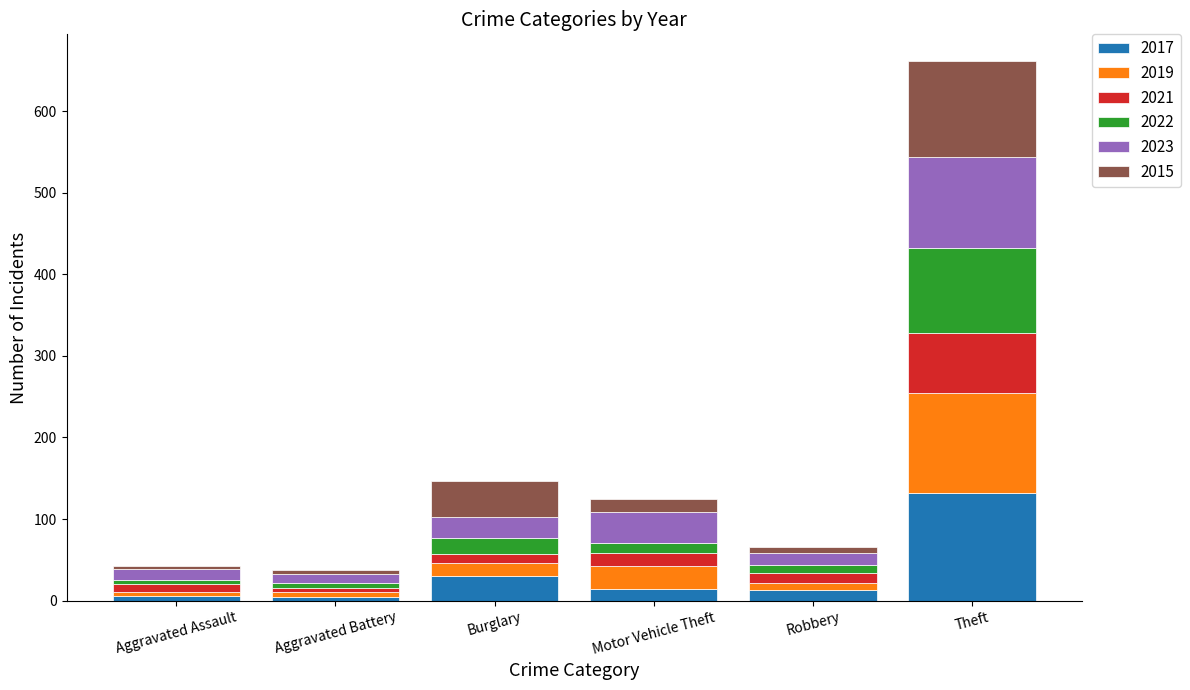

What is the average value of the 2017 series?

33